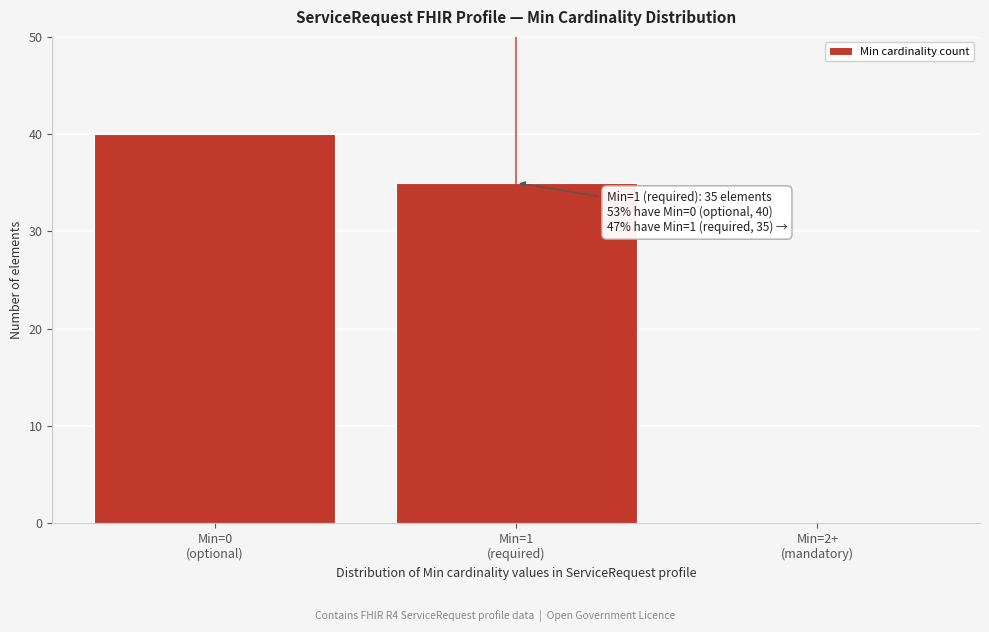

What is the greatest value displayed?

40